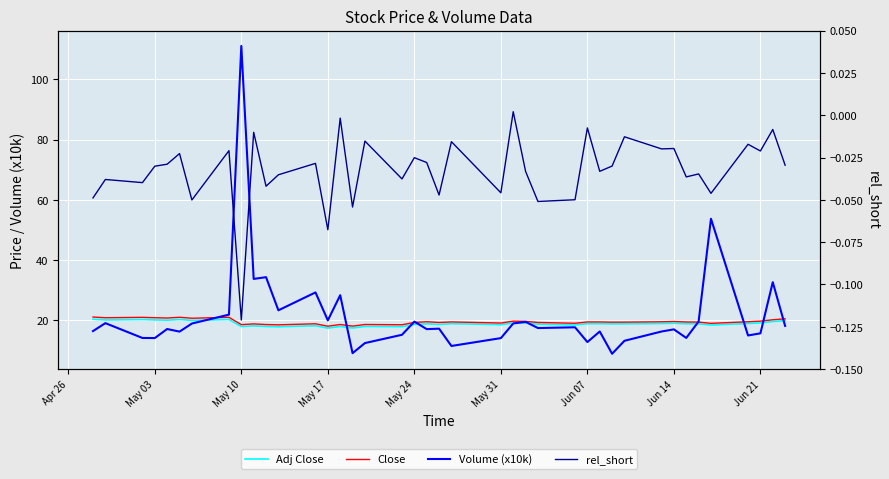

What is the sum of all Volume (x10k) values?

856.8